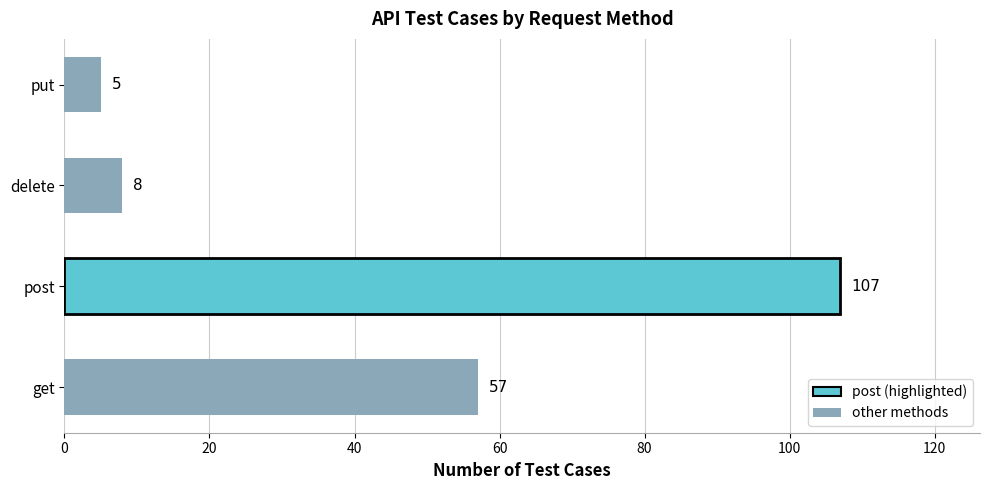

What is the ratio of the value at post to the value at get?

1.9